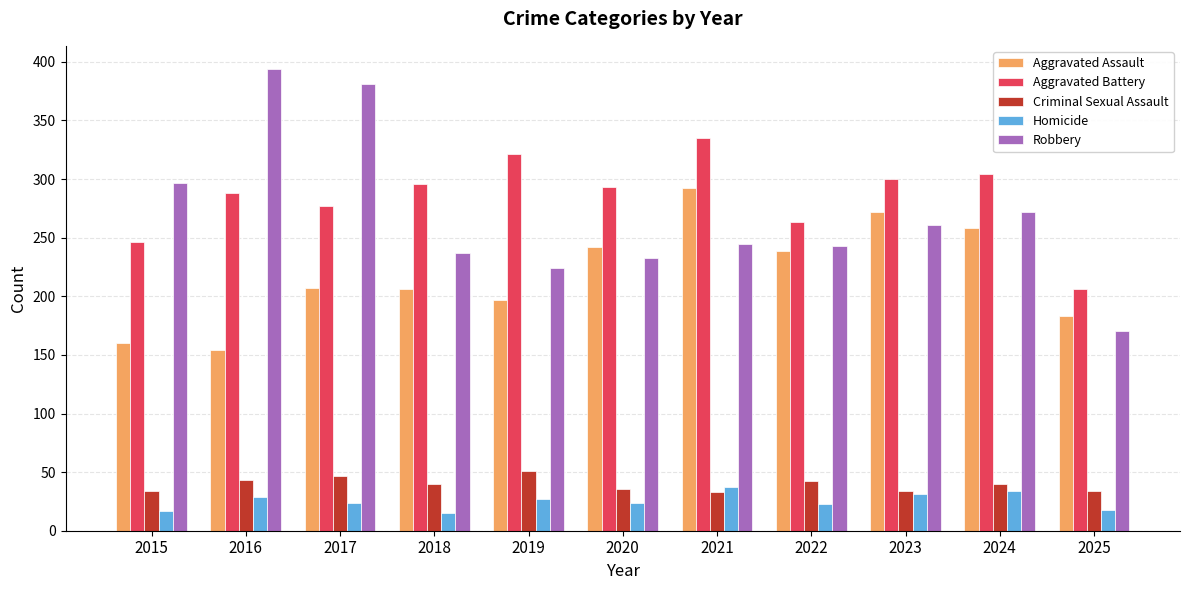

Is the value of Aggravated Battery at 2019 greater than the value of Aggravated Assault at 2024?

Yes